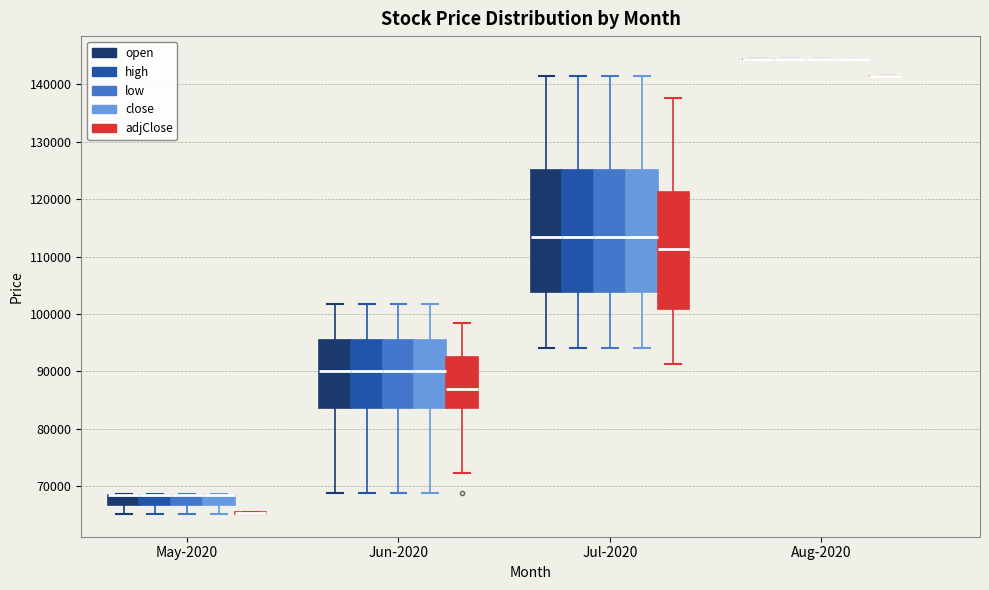

Reading left to right, transcribe this box plot: for each box, give where its median line is, the range the box spans, and where its two whiskers end, as read against the y-axis. The values are not printed on the chart, so give them approximately, as read against the axis.

May-2020 (open): median 68000 (drawn on the box's upper edge), box 67000 to 68000, whiskers 65000 to 69000
May-2020 (high): median 68000 (drawn on the box's upper edge), box 67000 to 68000, whiskers 65000 to 69000
May-2020 (low): median 68000 (drawn on the box's upper edge), box 67000 to 68000, whiskers 65000 to 69000
May-2020 (close): median 68000 (drawn on the box's upper edge), box 67000 to 68000, whiskers 65000 to 69000
May-2020 (adjClose): box collapsed to a line at 65000, whiskers 65000 to 66000
Jun-2020 (open): median 90000, box 84000 to 96000, whiskers 69000 to 102000
Jun-2020 (high): median 90000, box 84000 to 96000, whiskers 69000 to 102000
Jun-2020 (low): median 90000, box 84000 to 96000, whiskers 69000 to 102000
Jun-2020 (close): median 90000, box 84000 to 96000, whiskers 69000 to 102000
Jun-2020 (adjClose): median 87000, box 84000 to 93000, whiskers 72000 to 98000
Jul-2020 (open): median 113000, box 104000 to 125000, whiskers 94000 to 141000
Jul-2020 (high): median 113000, box 104000 to 125000, whiskers 94000 to 141000
Jul-2020 (low): median 113000, box 104000 to 125000, whiskers 94000 to 141000
Jul-2020 (close): median 113000, box 104000 to 125000, whiskers 94000 to 141000
Jul-2020 (adjClose): median 111000, box 101000 to 121000, whiskers 91000 to 138000
Aug-2020 (open): box collapsed to a line at 144000, whiskers 144000 to 144000
Aug-2020 (high): box collapsed to a line at 144000, whiskers 144000 to 144000
Aug-2020 (low): box collapsed to a line at 144000, whiskers 144000 to 144000
Aug-2020 (close): box collapsed to a line at 144000, whiskers 144000 to 144000
Aug-2020 (adjClose): box collapsed to a line at 141000, whiskers 141000 to 141000